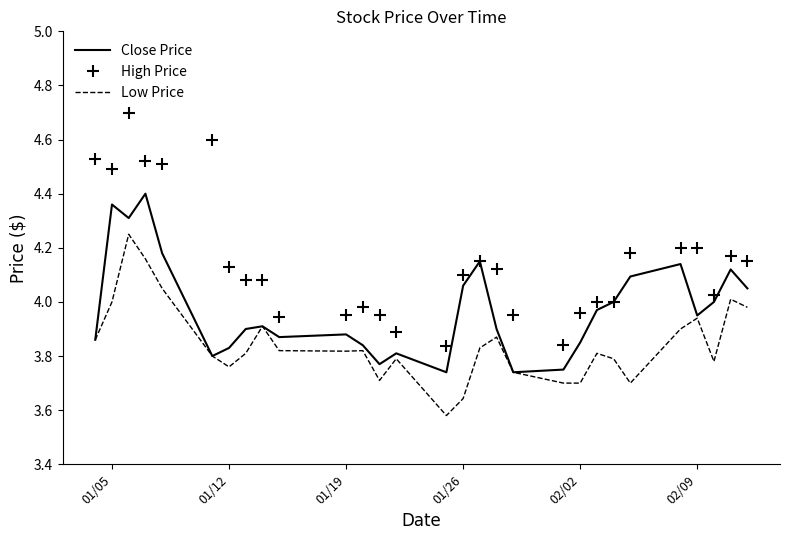

Which series has the largest total across all categories?

High Price